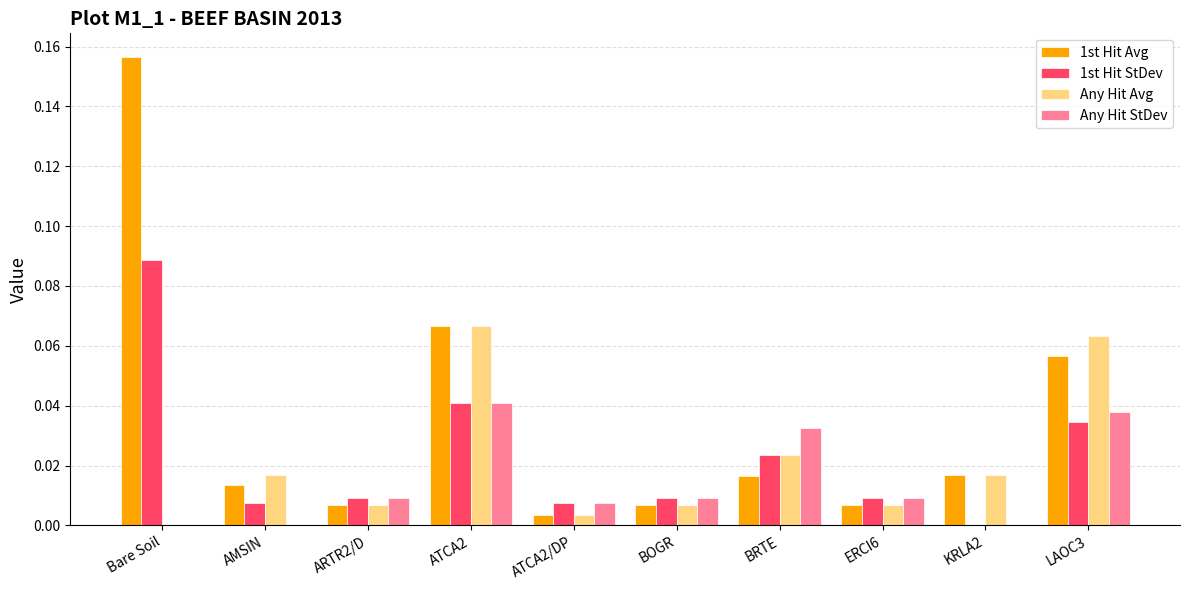

Count the number of categories in the chart.

10